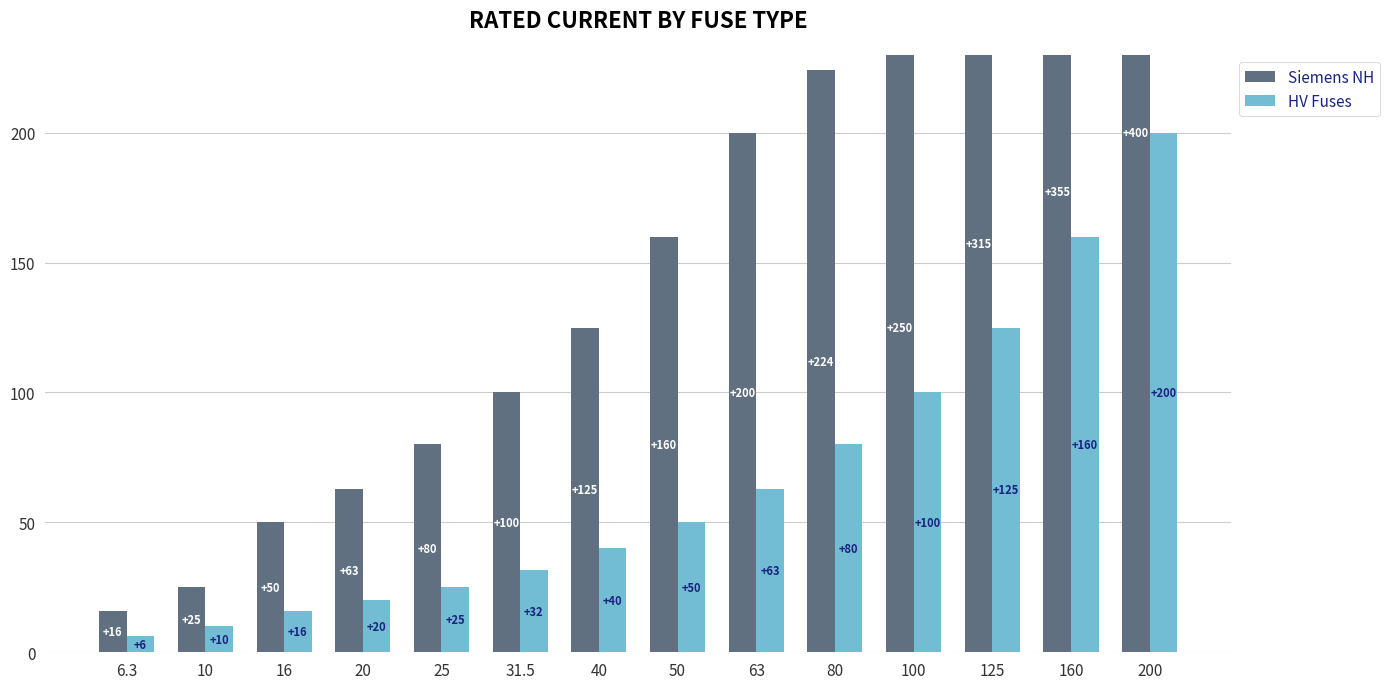

List the series in order of their overall mean, highest first.

Siemens NH, HV Fuses